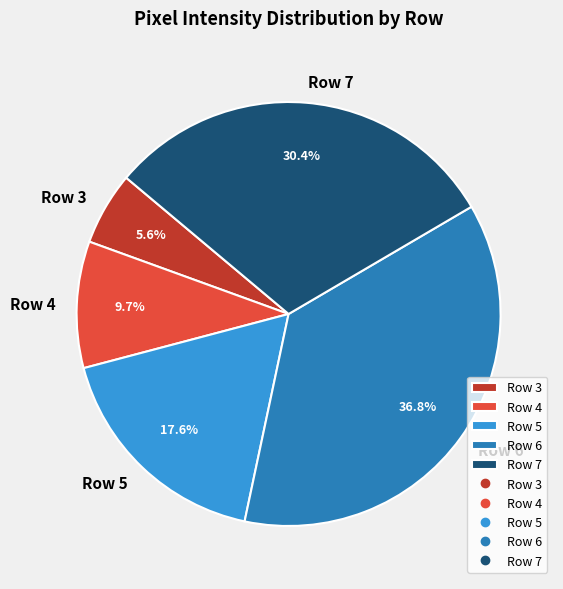

Which slice is the largest?

Row 6